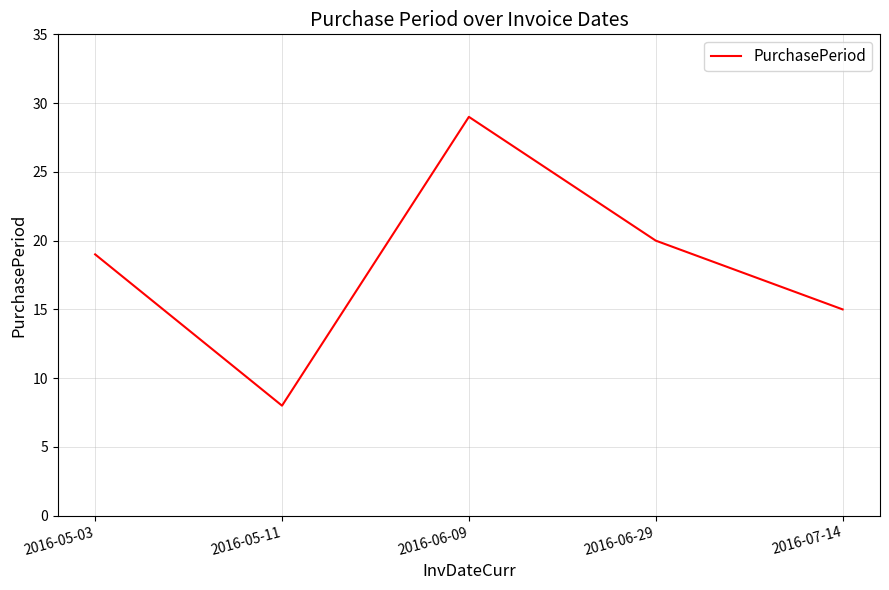

True or false: the data shows 13 at 2016-05-11.

False